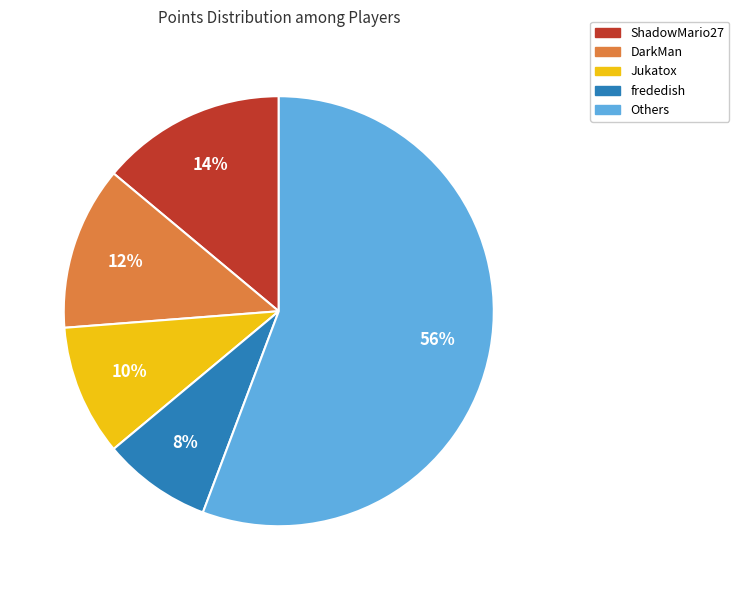

Does any single category account for the majority?

Yes